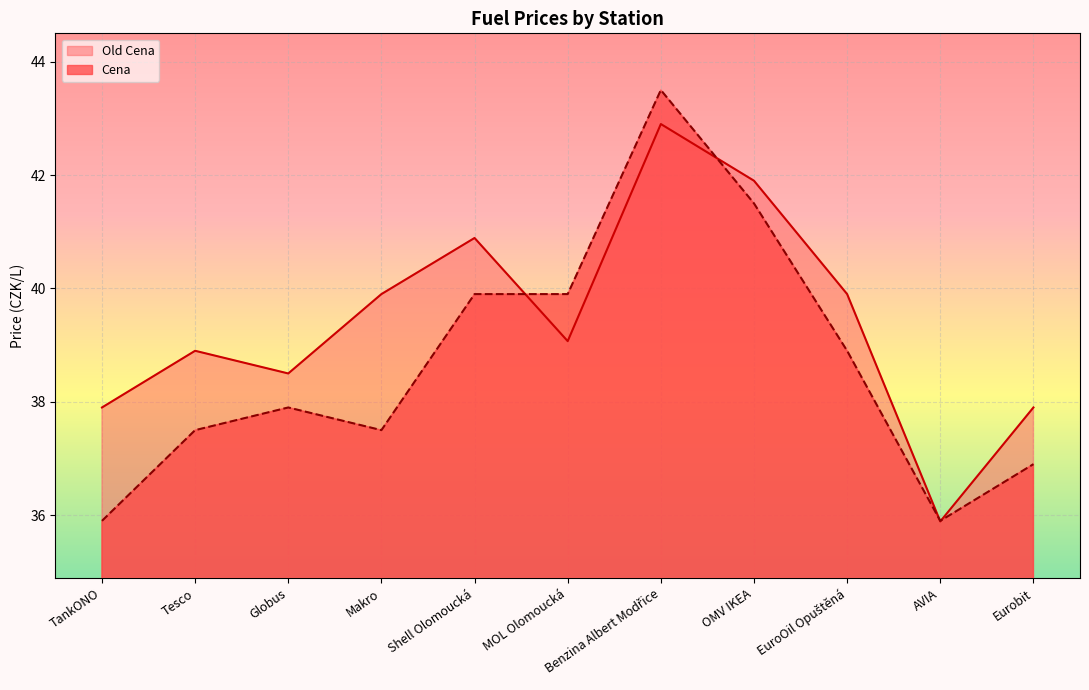

Rank the series by their average value, from highest to lowest.

Old Cena, Cena